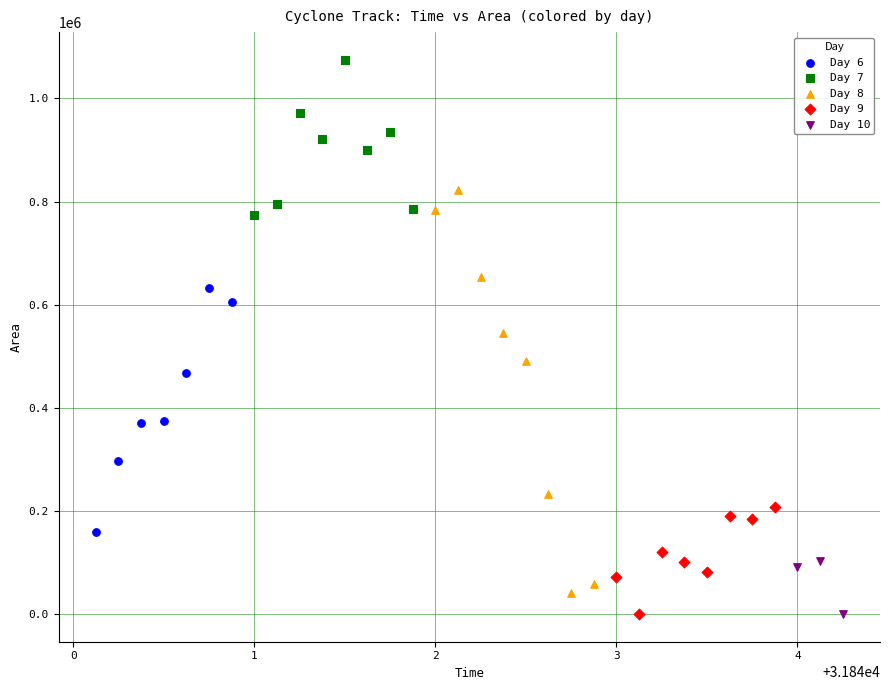

Which series has the largest Y range (max minus min)?

Day 8